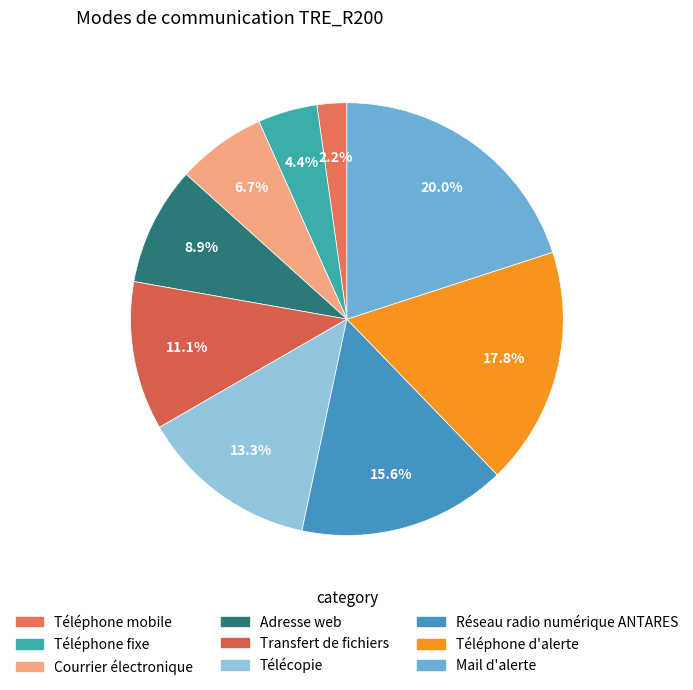

Which has a higher value, Mail d'alerte or Téléphone mobile?

Mail d'alerte